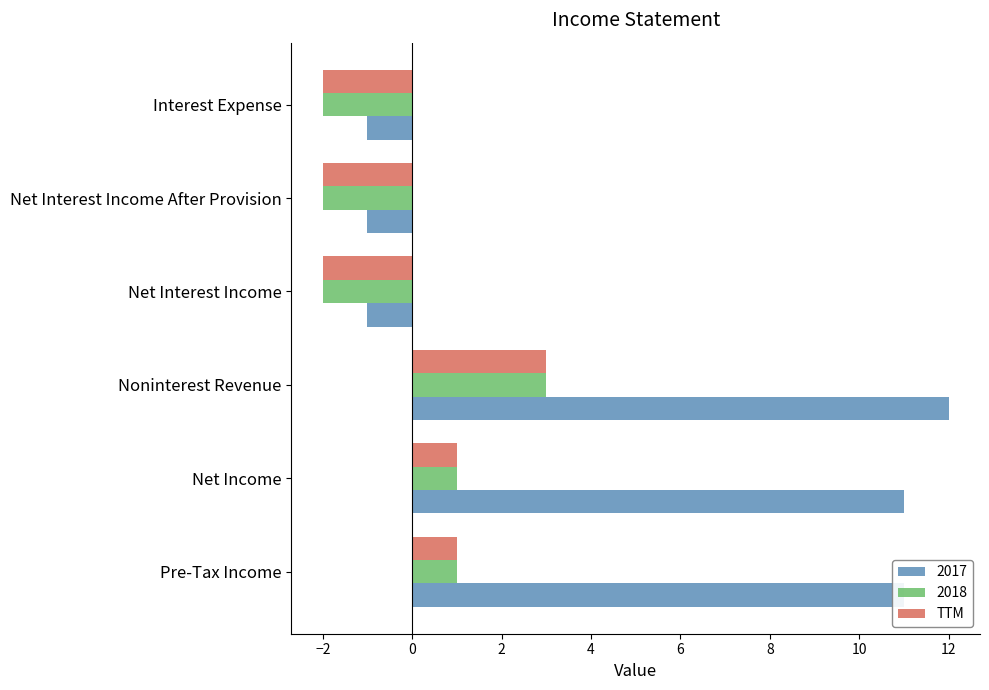

Which series has the widest spread of values?

2017